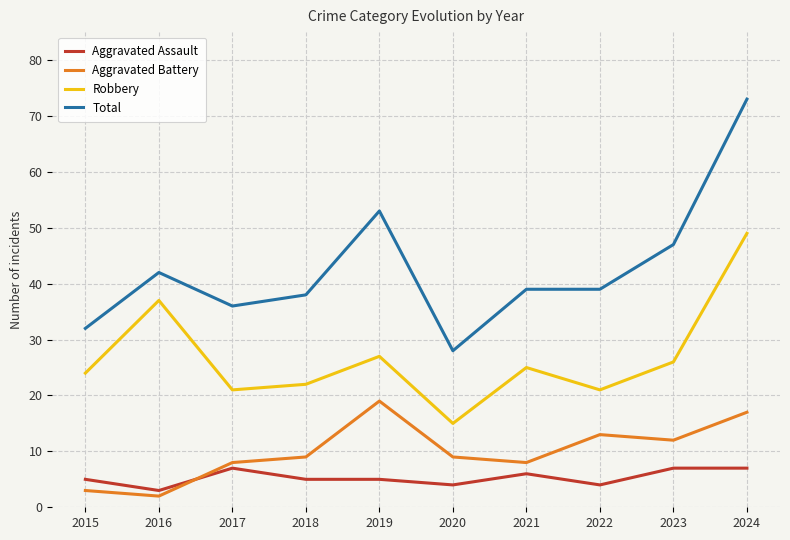

Which series has the largest range (max minus min)?

Total